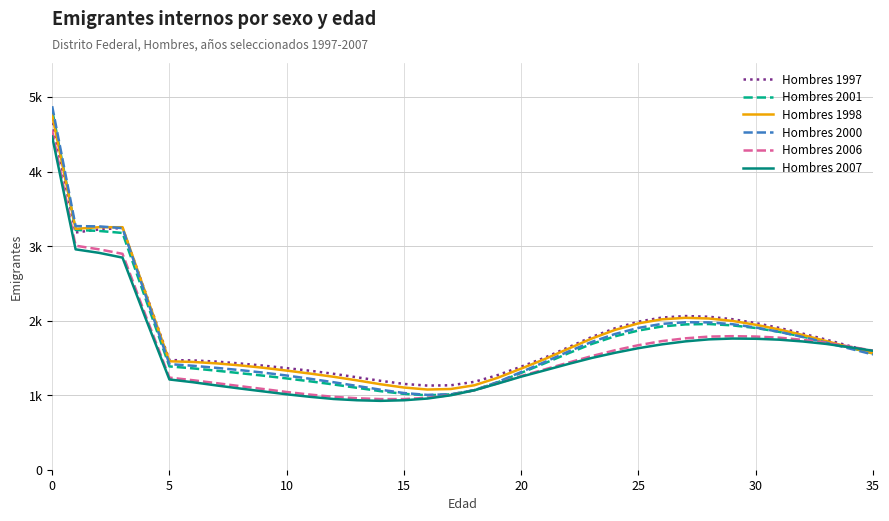

Does the chart have visible grid lines?

Yes